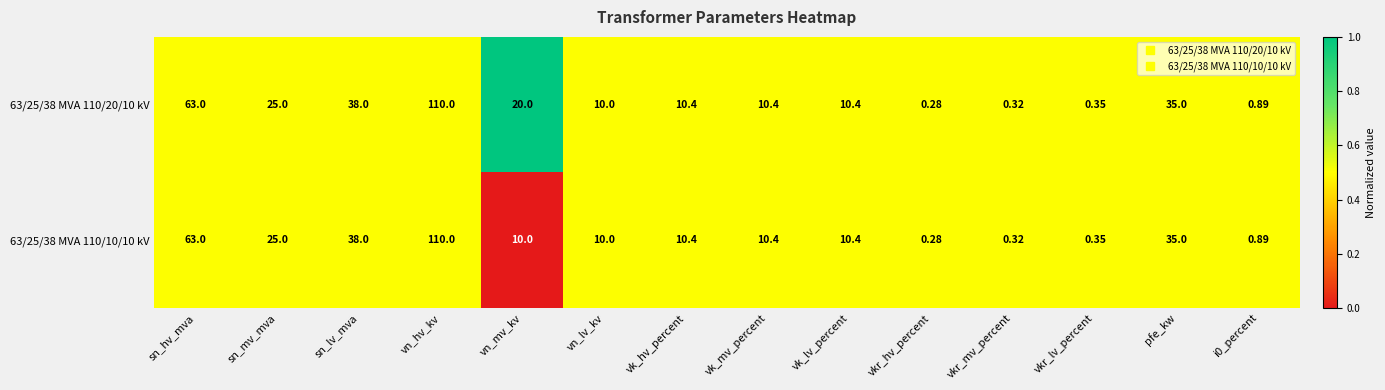

At which category is the sum across all series the highest?

vn_hv_kv